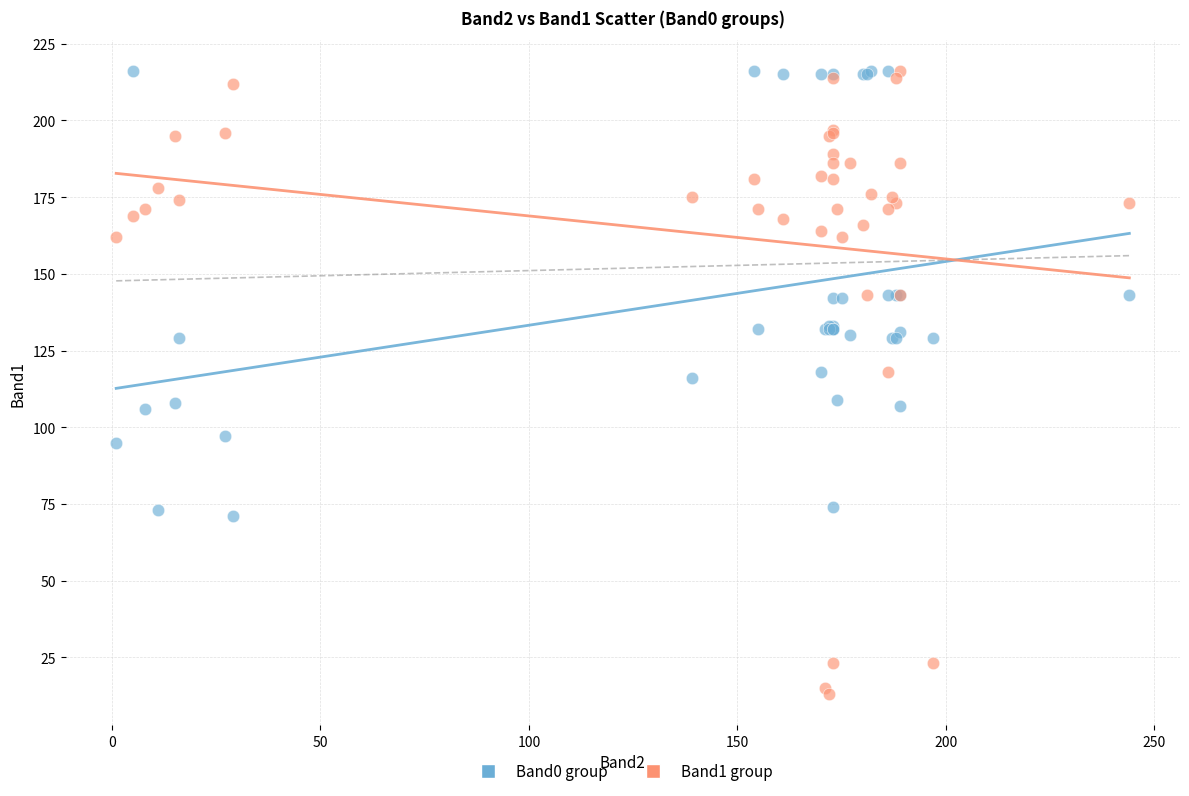

Which series contains the lowest Y value?

Band1 group